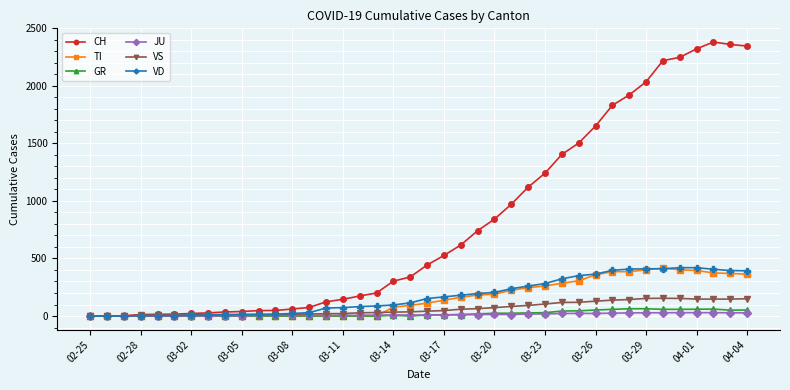

True or false: GR has more than 0 interior local peaks.

True